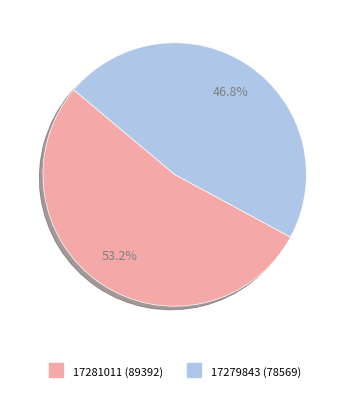

Does any single category account for the majority?

Yes